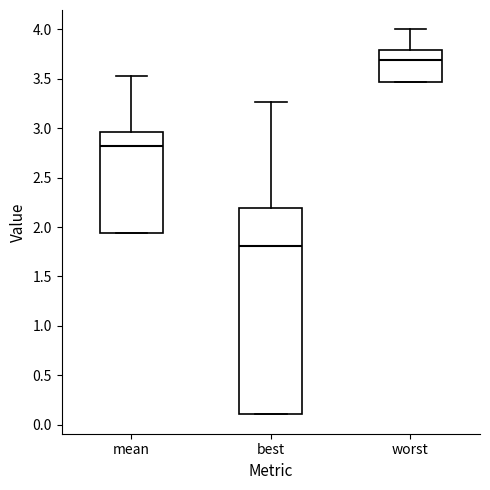

Comparing the boxes themselves (not the whiskers), which one is the tallest?

best